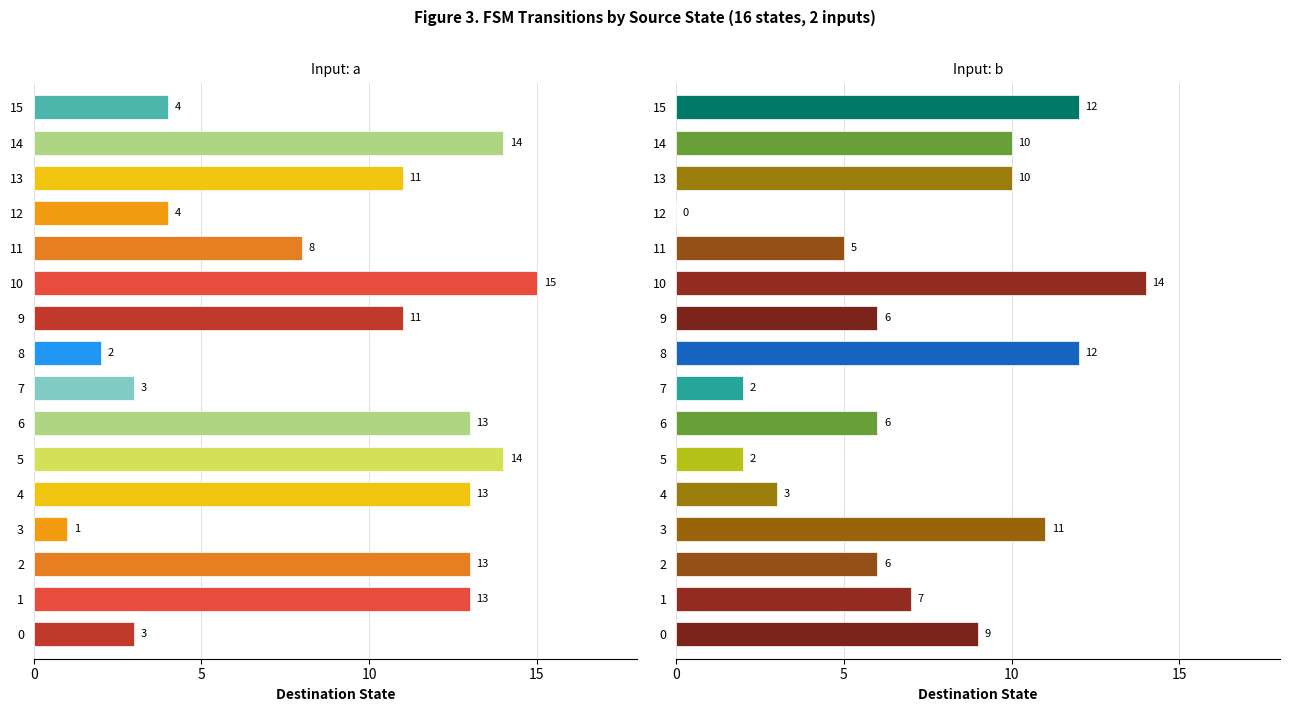

What is the value of the Input: a bar at the 14th from the left?

11